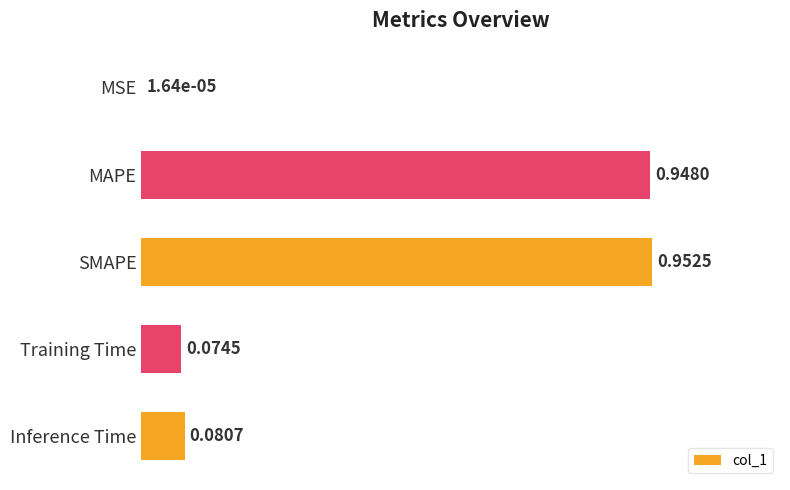

Between MSE and SMAPE, which is larger?

SMAPE